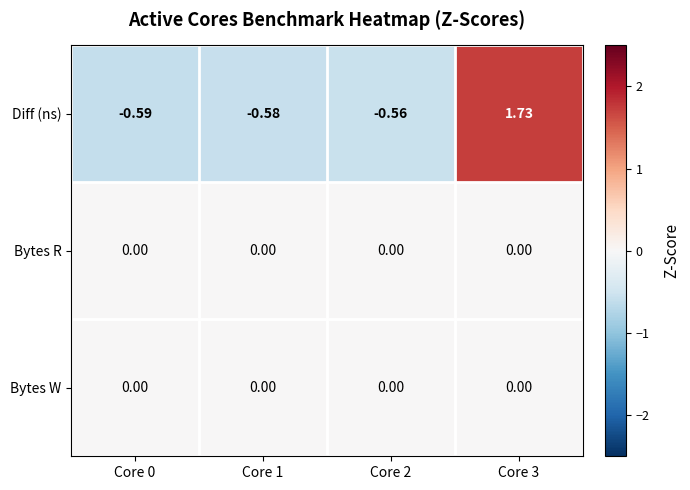

Is the value of Bytes R at Core 2 greater than the value of Diff (ns) at Core 1?

Yes